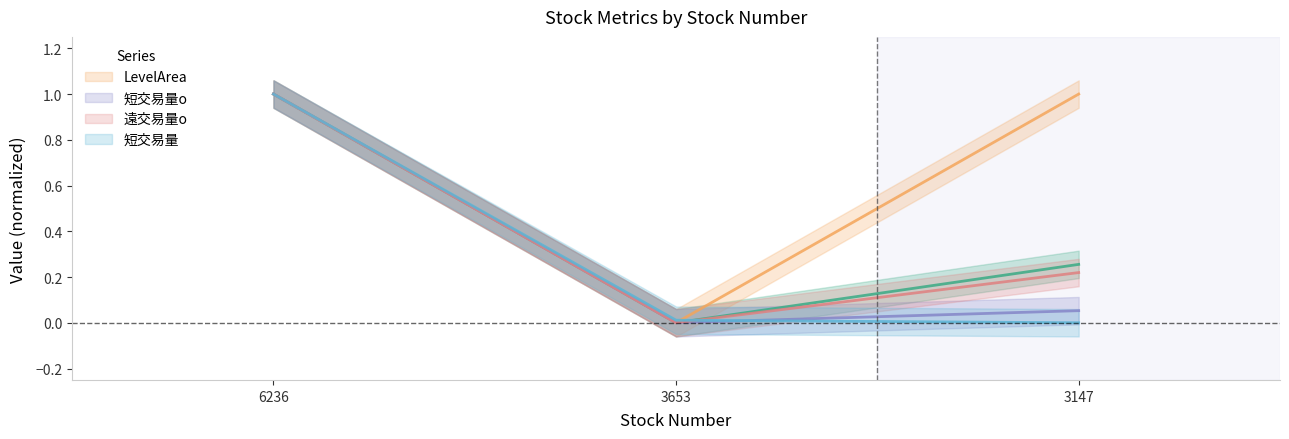

What is the value of the LevelArea point at the 3rd from the left?

1.0